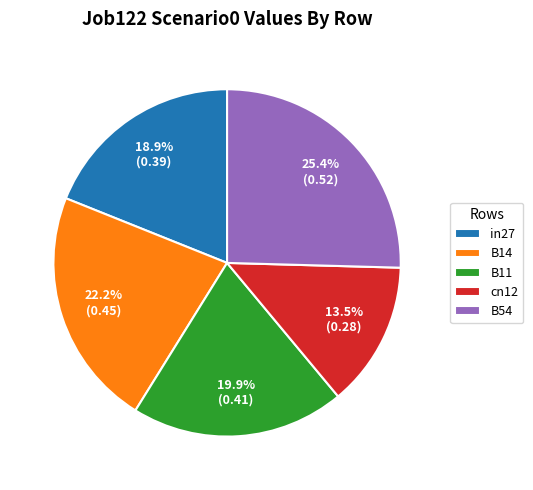

To the nearest percent, what is the difference between the largest and smallest slice percentages?

12%